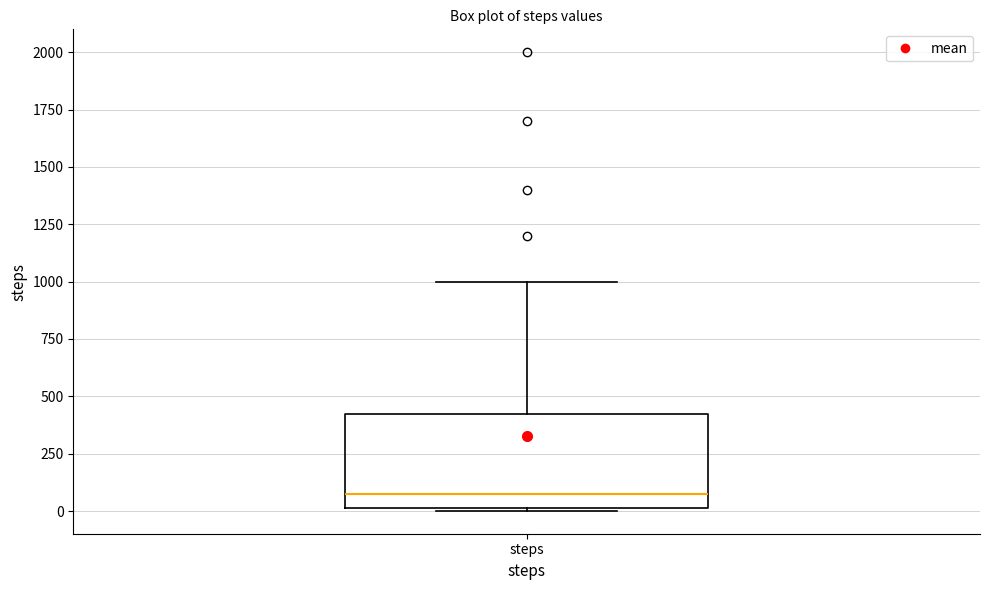

Read this box plot against the y-axis: the position of the median line, the range covered by the box, and the ends of both whiskers. The values are not printed on the chart, so give them approximately, as read against the axis.

median 100, box 0 to 450, whiskers 0 to 1000